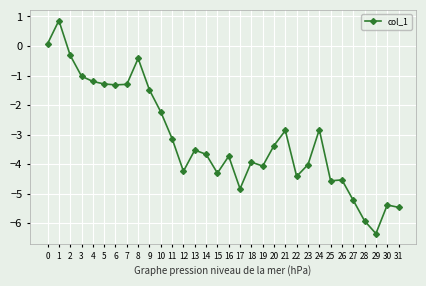

How many values are above zero?

2